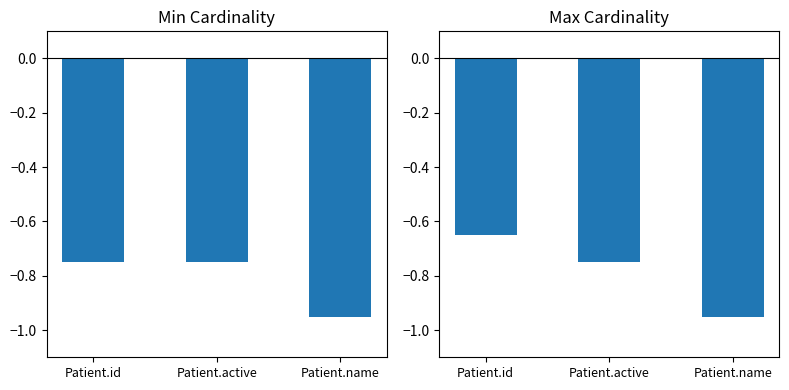

True or false: Min Cardinality has a value of -0.9 at Patient.name.

True